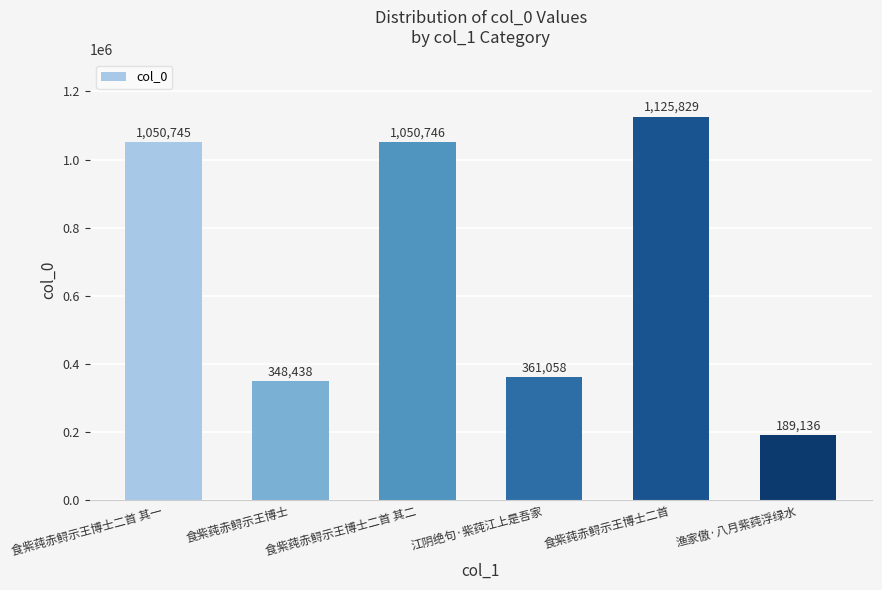

List the labels in order of value, largest first.

食紫莼赤鲟示王博士二首, 食紫莼赤鲟示王博士二首 其二, 食紫莼赤鲟示王博士二首 其一, 江阴绝句·紫莼江上是吾家, 食紫莼赤鲟示王博士, 渔家傲·八月紫莼浮绿水